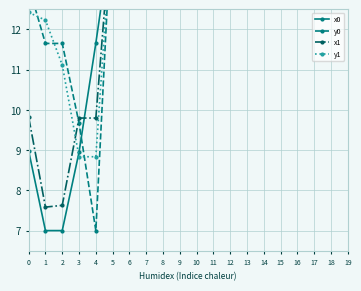

Is the value of x1 at 16 greater than the value of y0 at 2?

Yes